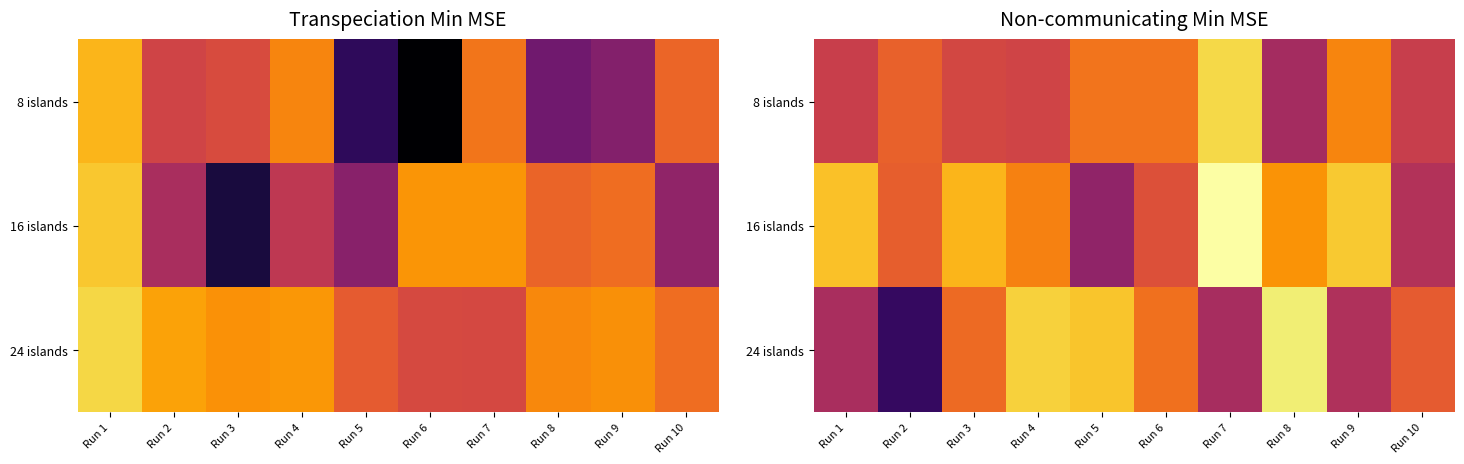

At how many categories does at least one series exceed 693?

8